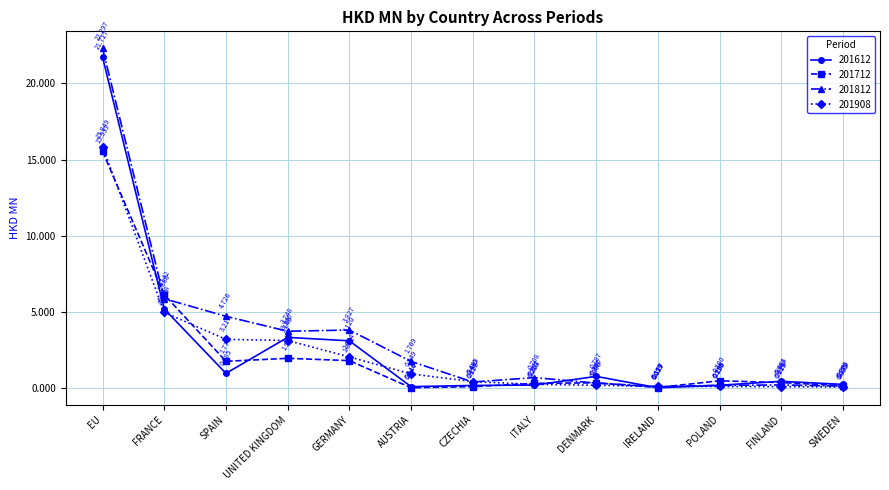

True or false: 201908 has a value of 1.8 at FRANCE.

False